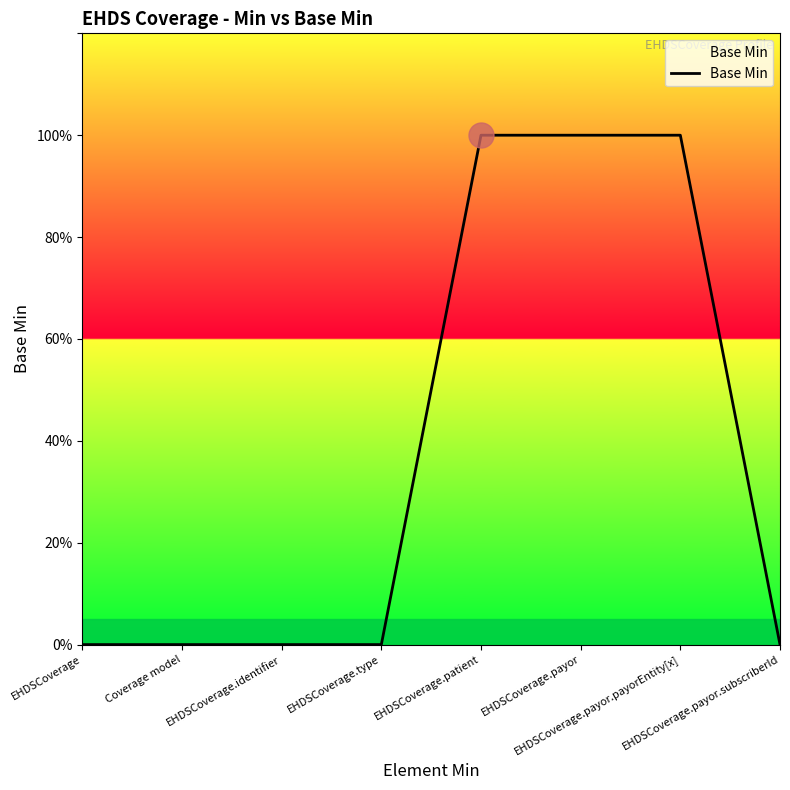

Does the chart display data point markers on the line(s)?

No